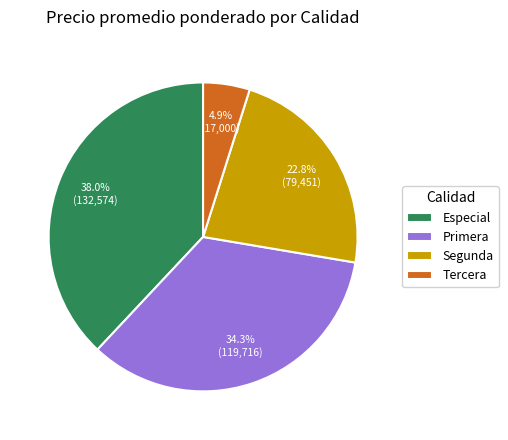

Which category has the smallest portion of the pie?

Tercera